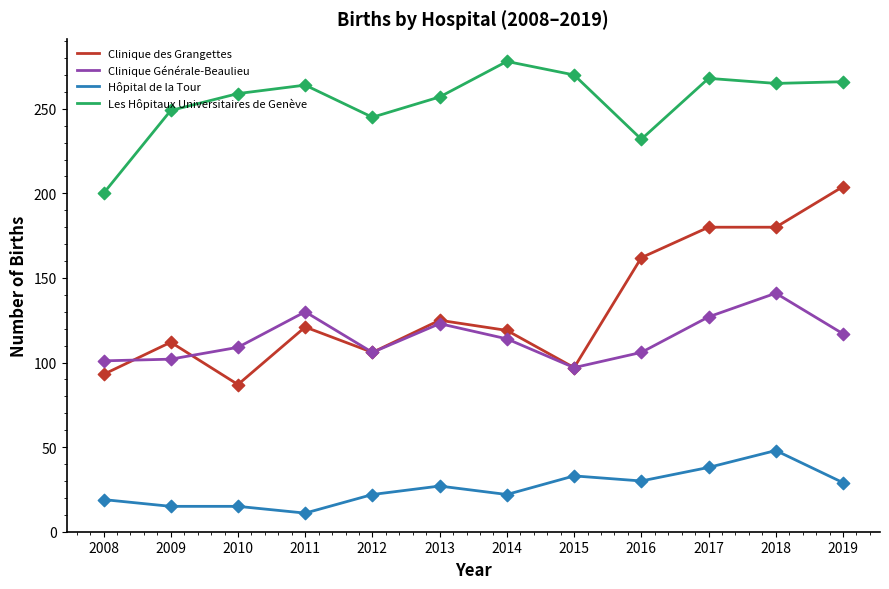

What is the spread (max minus min) of values at 2019?

237